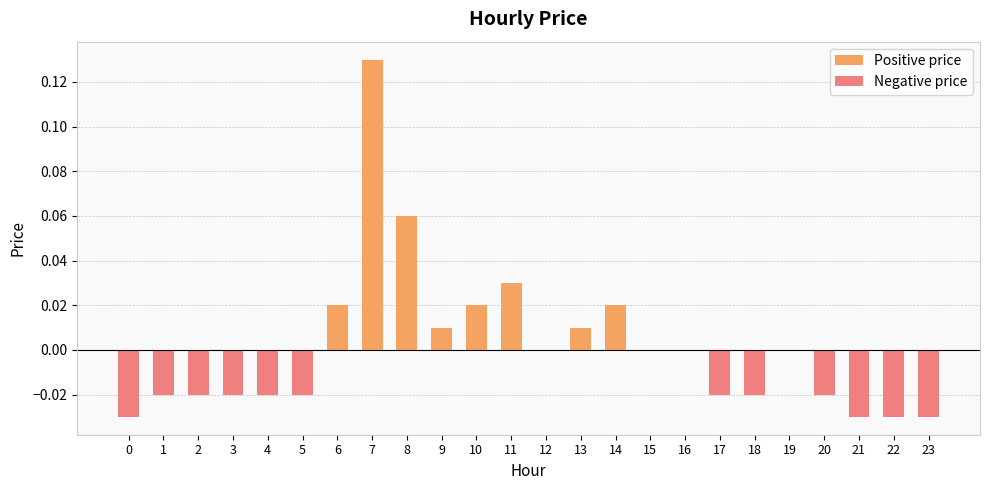

Rank the categories by Positive price value from highest to lowest.

7, 8, 11, 6, 10, 14, 9, 13, 0, 1, 2, 3, 4, 5, 12, 15, 16, 17, 18, 19, 20, 21, 22, 23